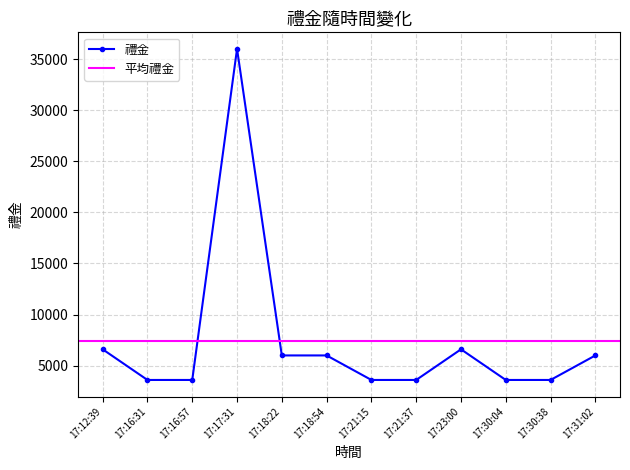

Does the chart have visible grid lines?

Yes